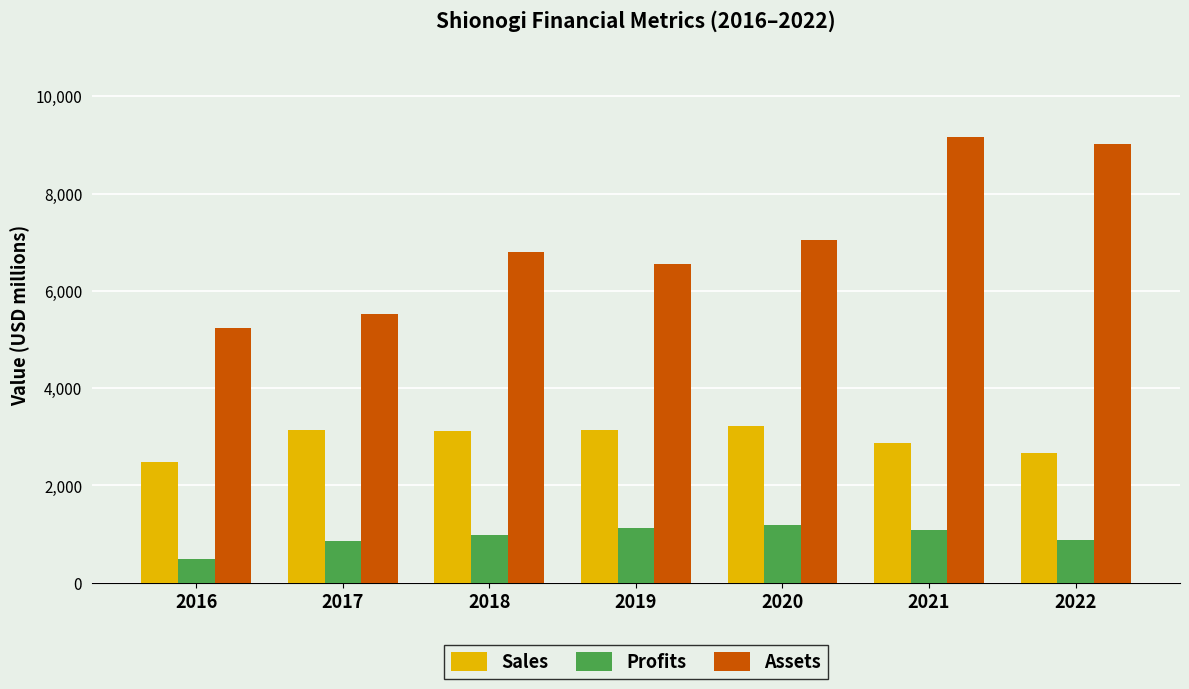

At how many categories does at least one series exceed 8835?

2